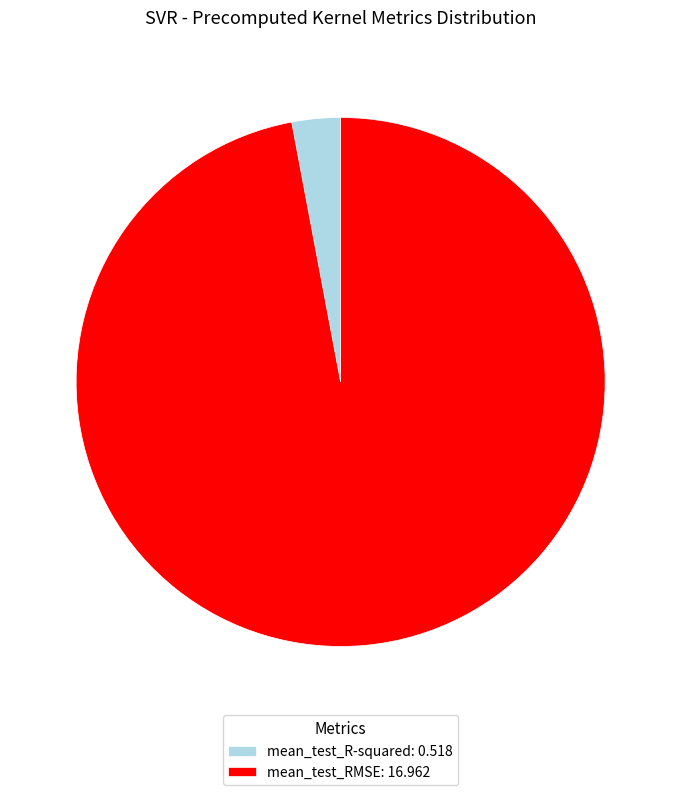

Does any single category account for the majority?

Yes